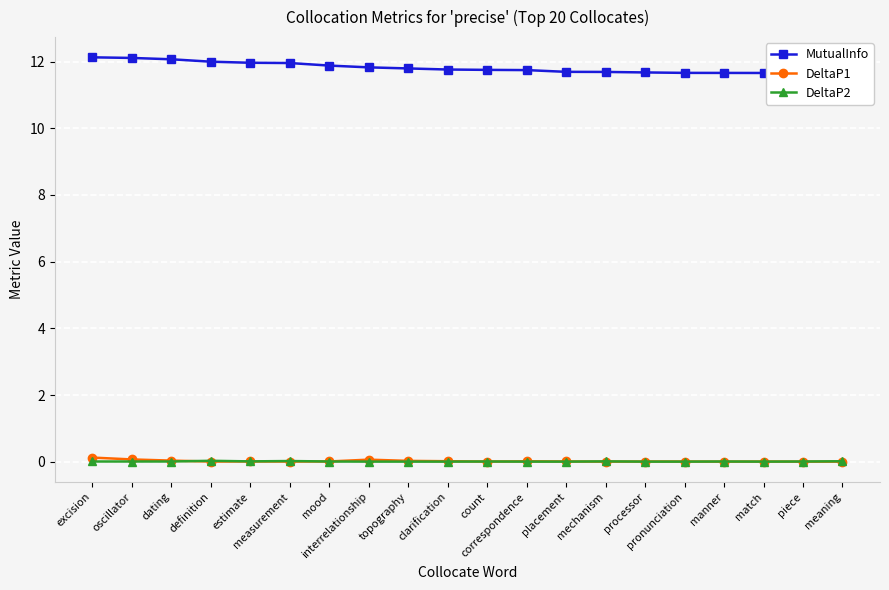

True or false: DeltaP1 and DeltaP2 intersect in this chart.

True